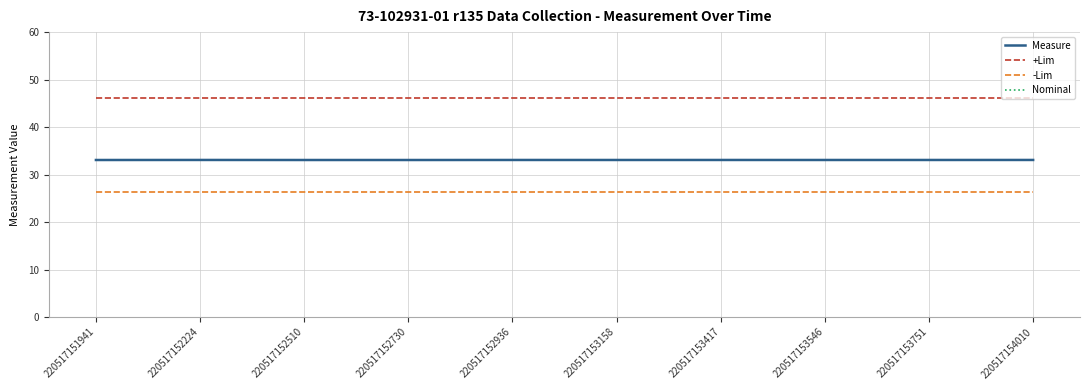

Is this an area chart (filled region under the line)?

No